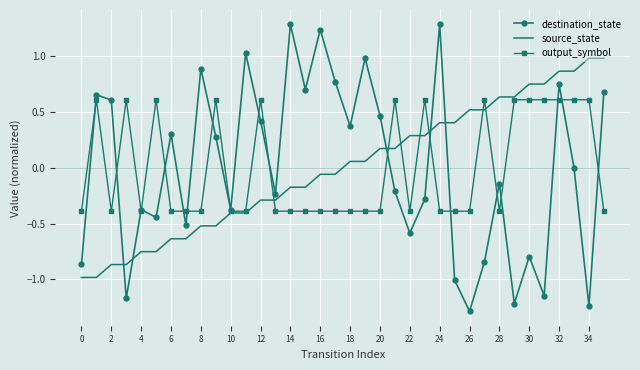

True or false: destination_state and source_state cross at least once.

True